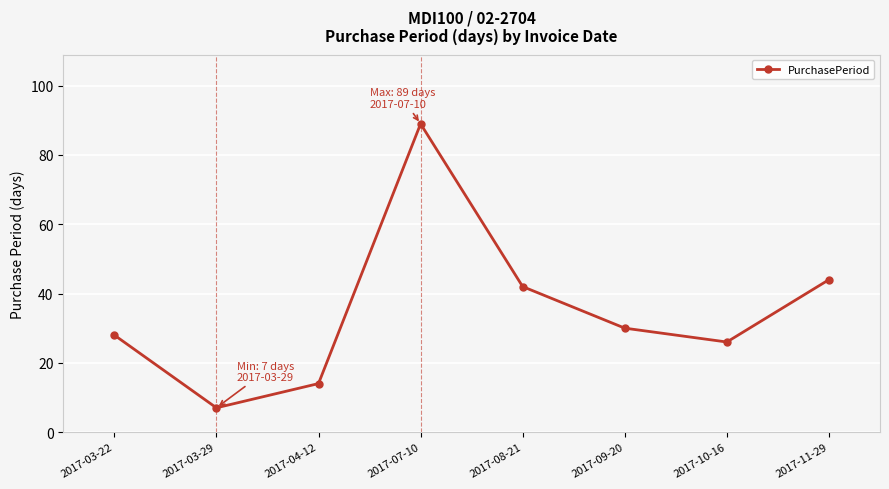

Which has a higher value, 2017-04-12 or 2017-07-10?

2017-07-10